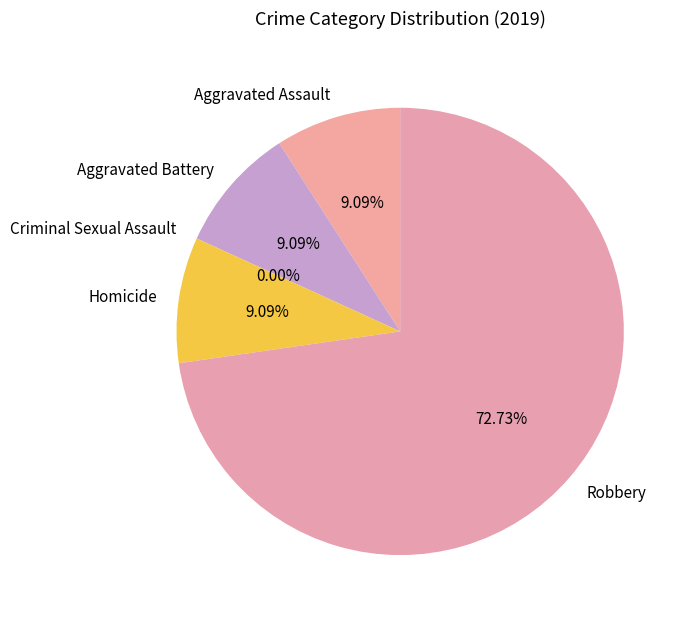

To the nearest percent, what is the average slice percentage?

20%